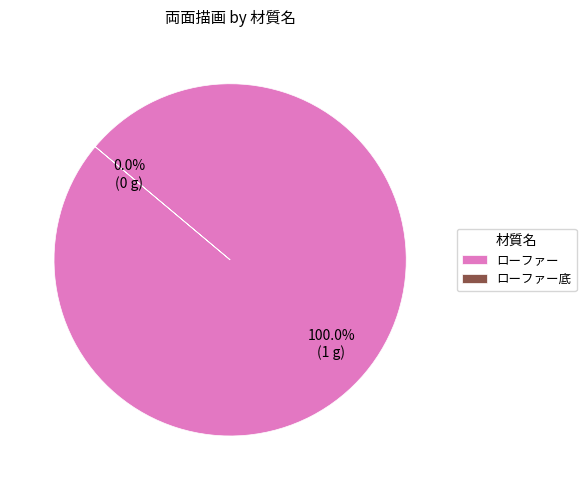

Which category has the smallest portion of the pie?

ローファー底